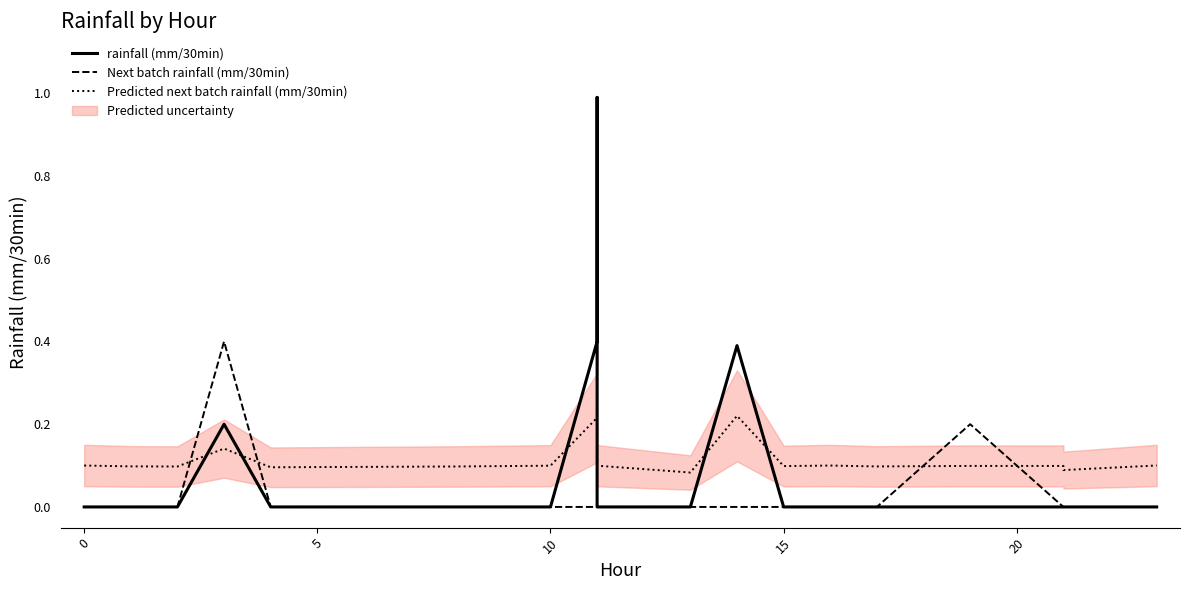

The value of Predicted next batch rainfall (mm/30min) at 0 is 0.1. True or false?

True